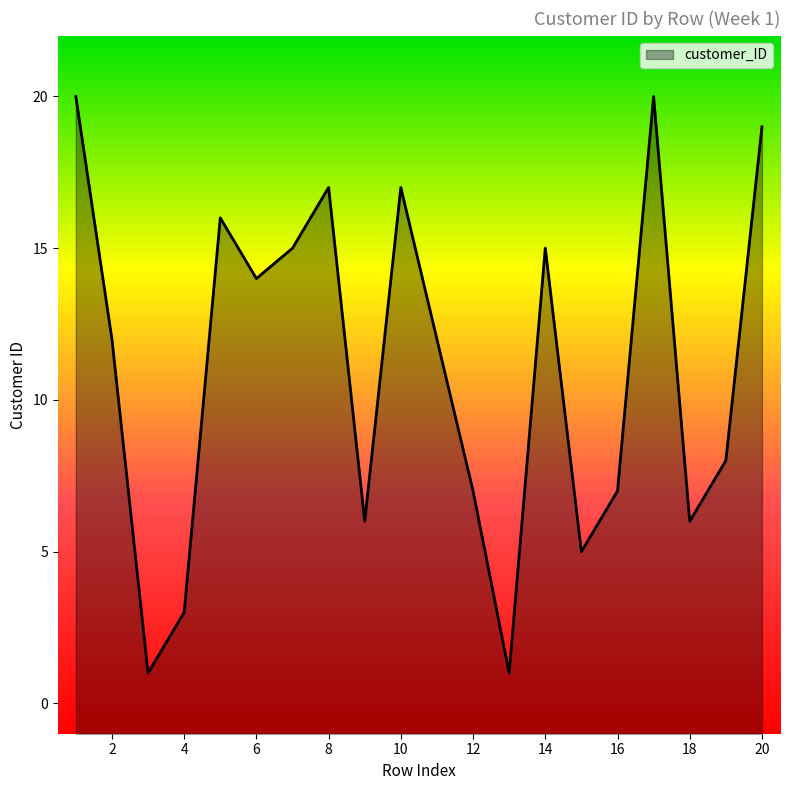

What is the difference between the maximum and minimum values?

19